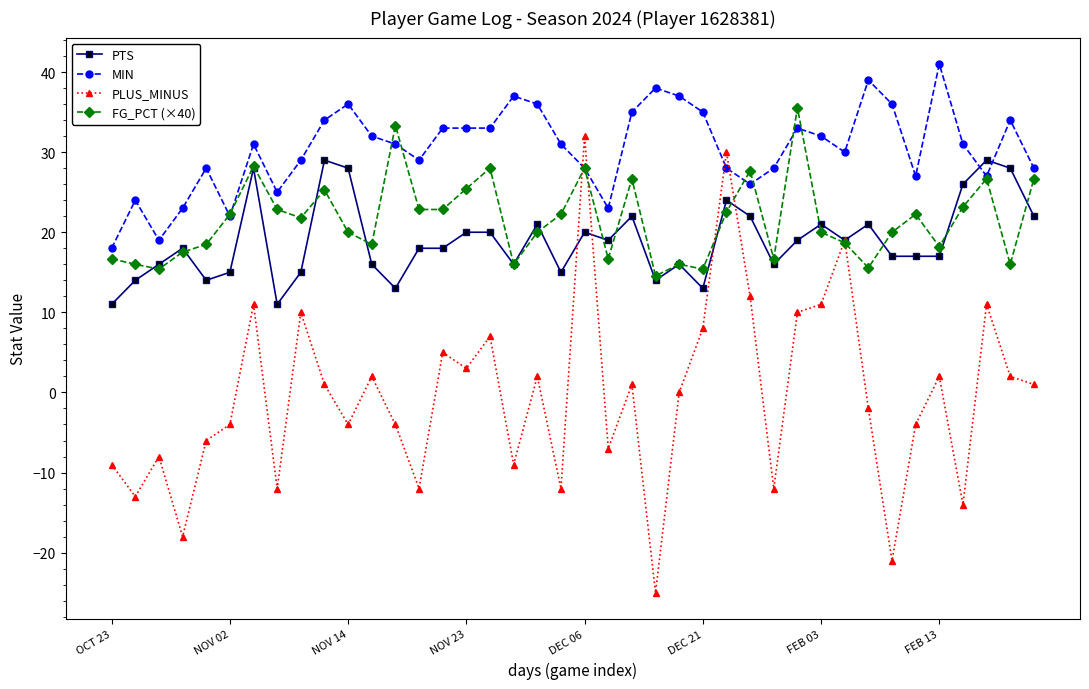

True or false: FG_PCT (×40) has more than 0 points higher than both neighbors.

True